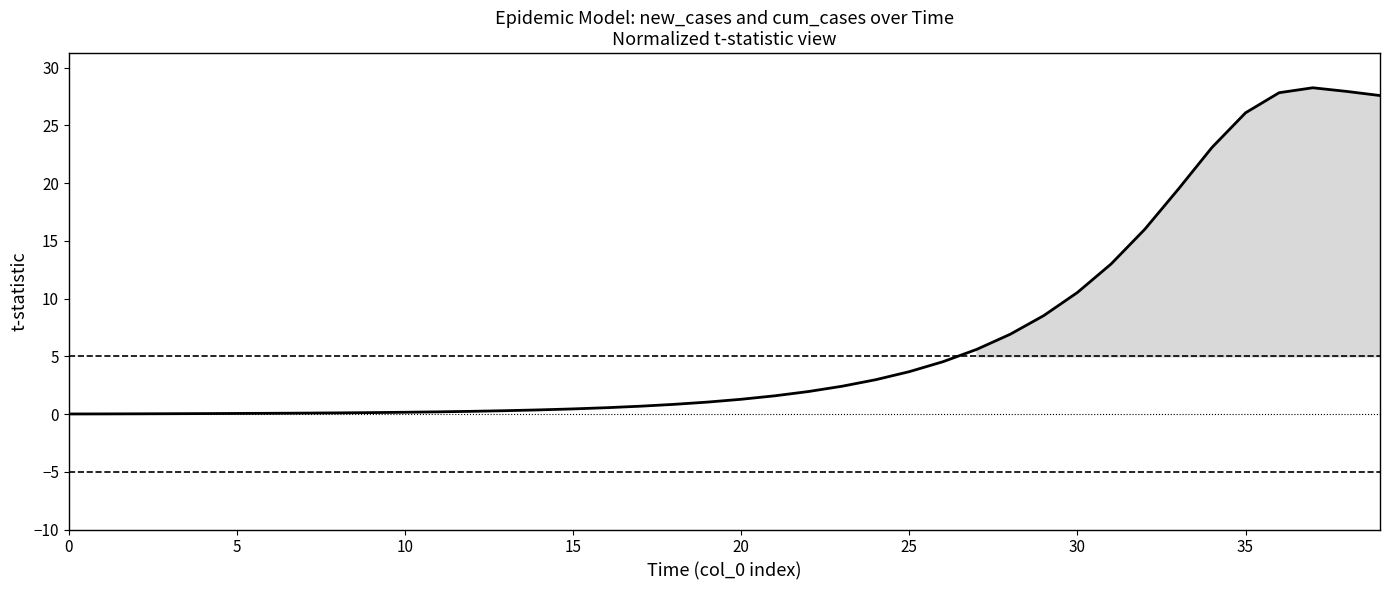

Count the number of data series in this chart.

2